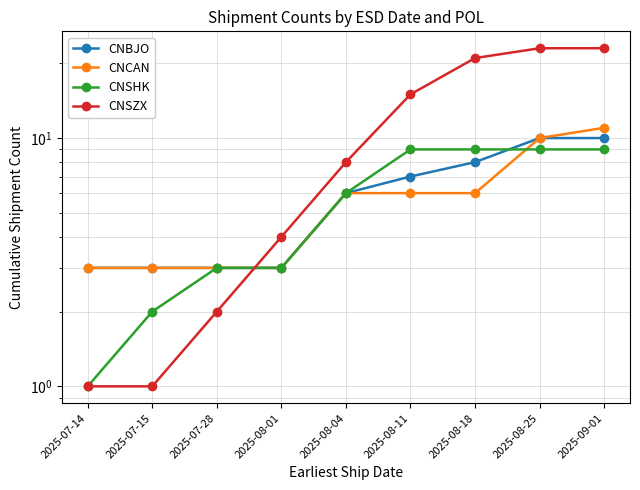

Which category has the lowest value across all series?

2025-07-14